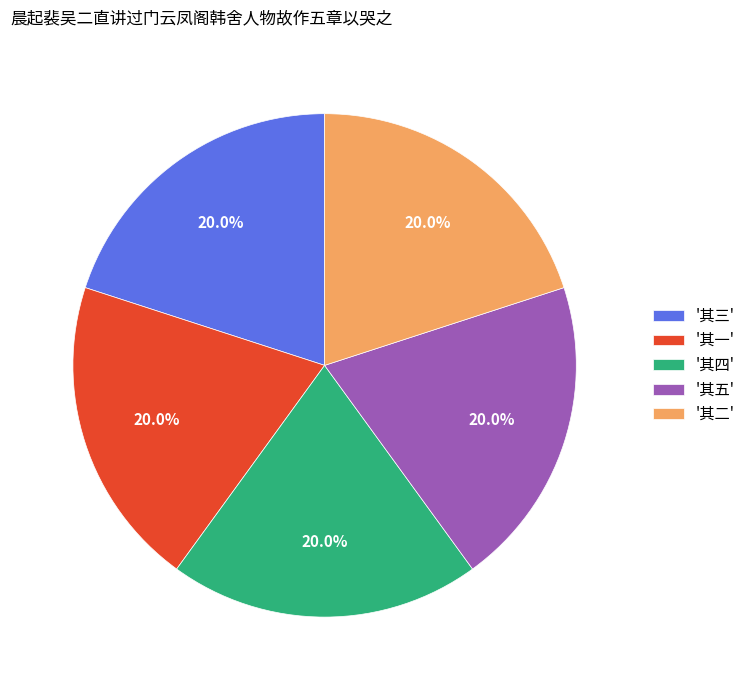

What is the ratio of the value at '其三' to the value at '其一'?

1.0